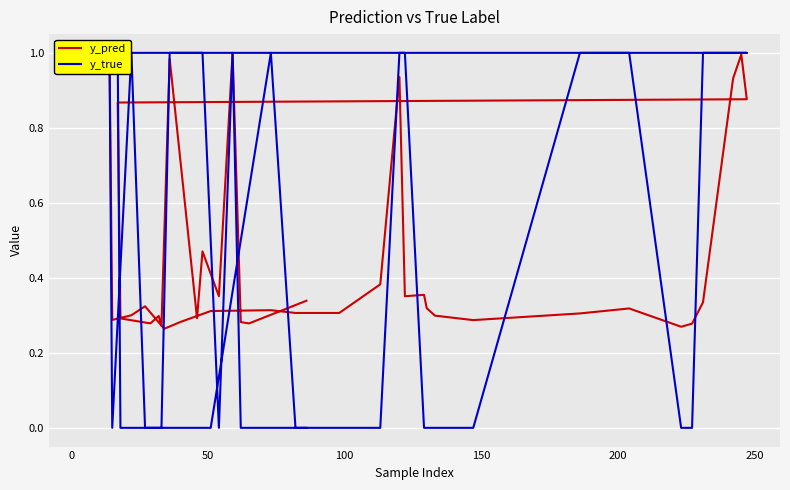

The value of y_true at 11 is -0.6. True or false?

False